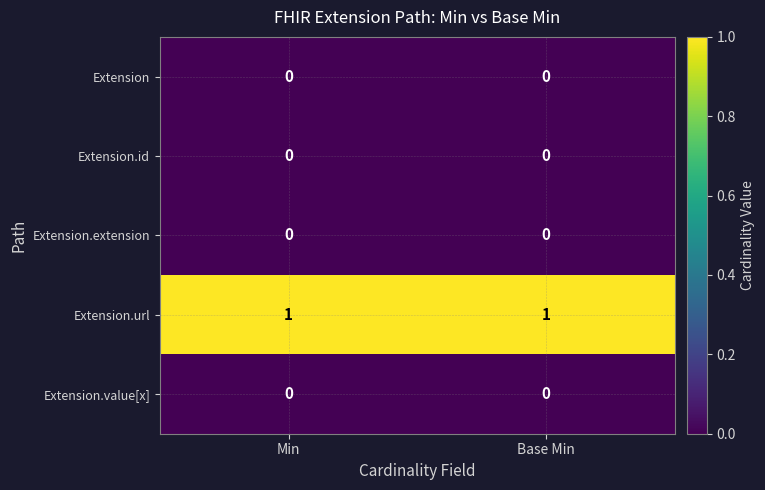

Is it true that Extension.value[x] equals 0 at Min?

True